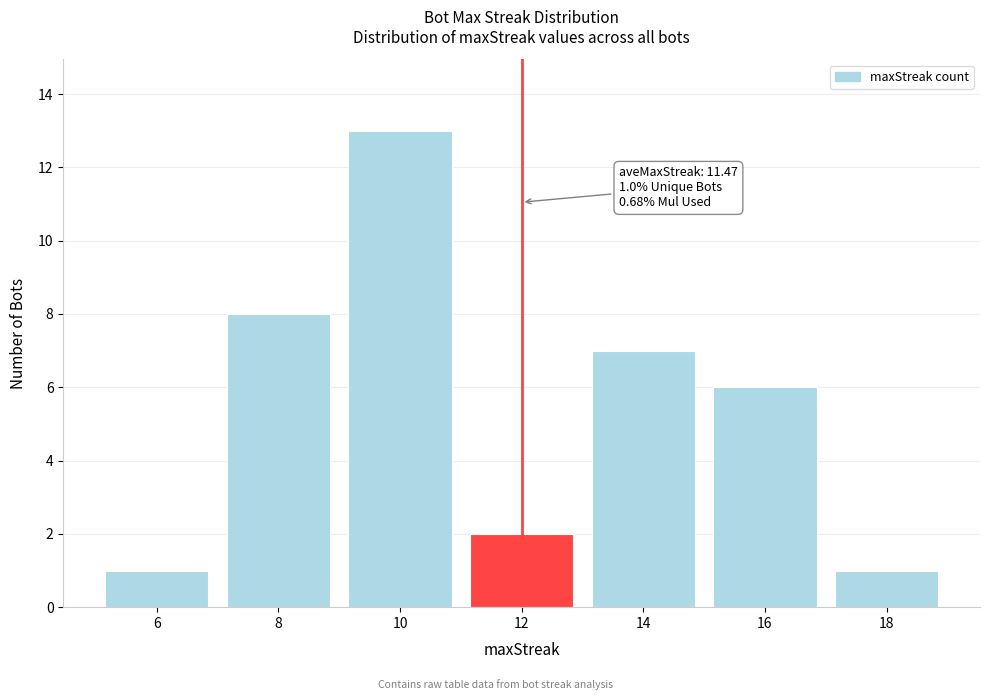

Reading right to left, list all the values displayed in this chart.

1	6	7	2	13	8	1